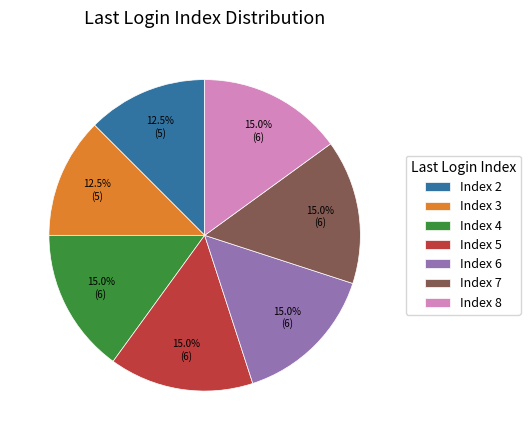

Combined, what portion of the pie is Index 4 and Index 6?

30.0%